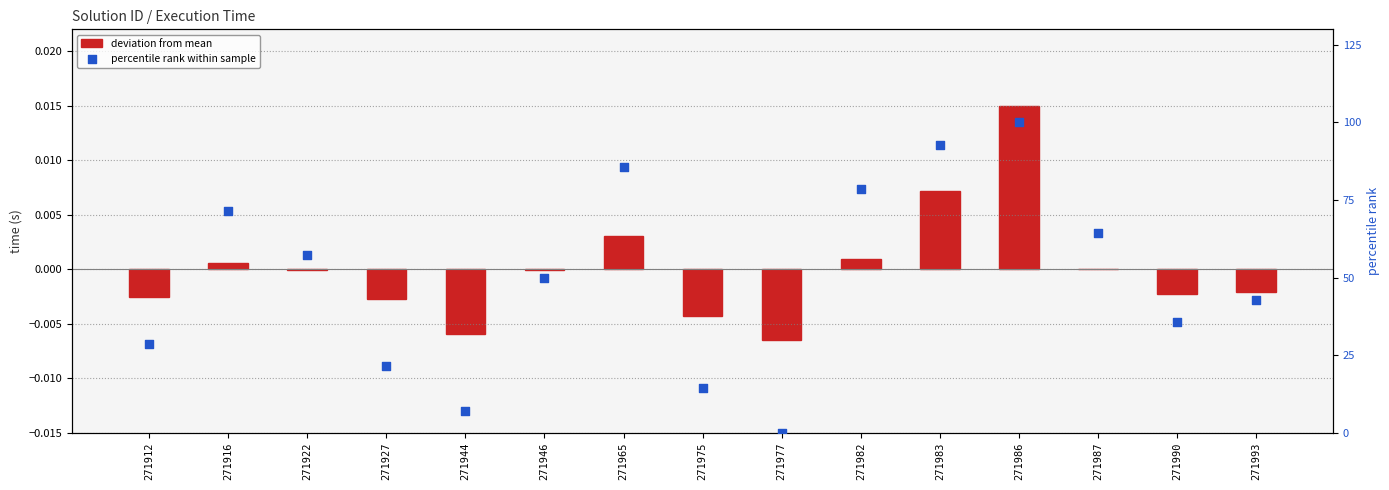

What is the total value across all series at 271982?

78.6